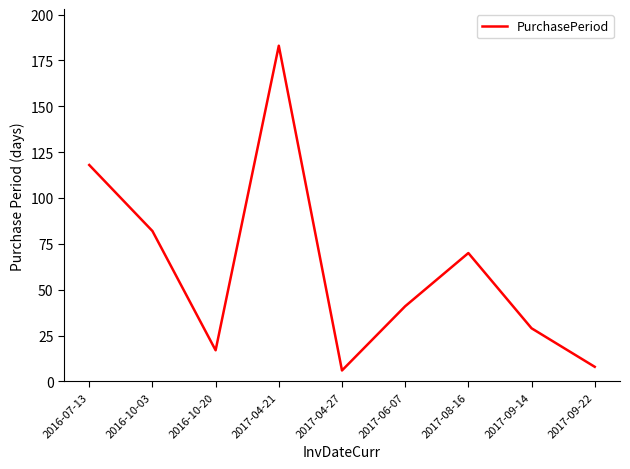

What is the change in value from 2017-04-27 to 2017-09-14?

+23